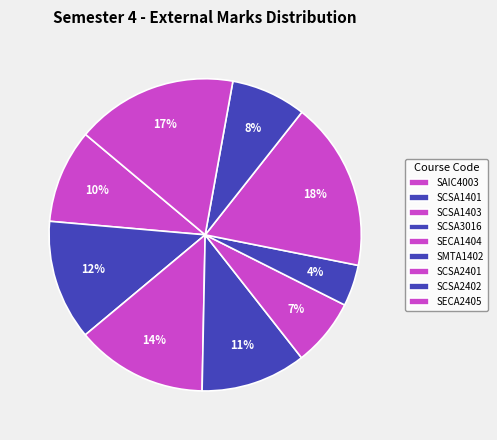

To the nearest percent, what portion does SCSA2402 represent?

8%